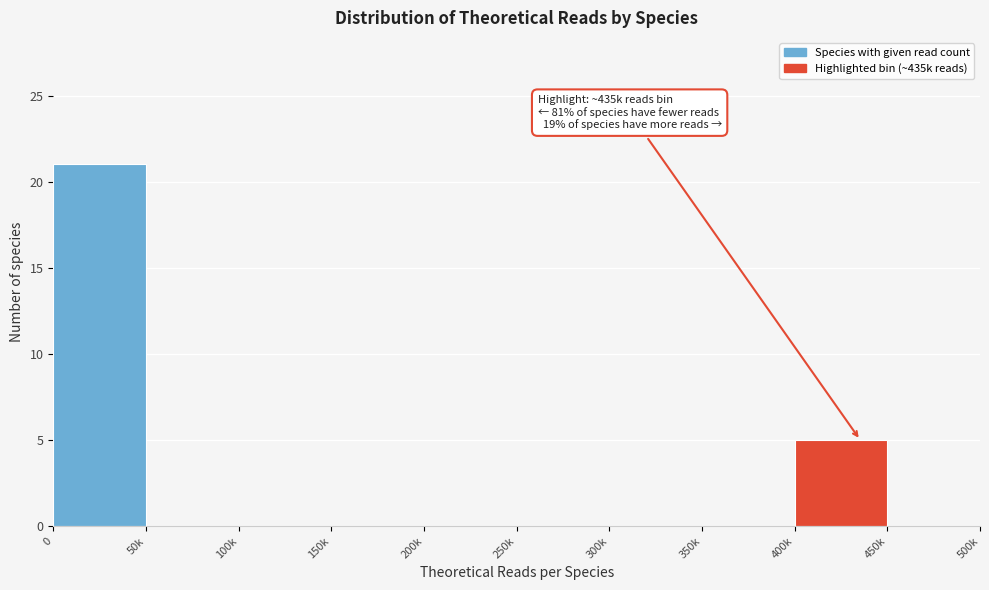

Reading right to left, what are all the values shown in this chart?

450k=0	400k=5	350k=0	300k=0	250k=0	200k=0	150k=0	100k=0	50k=0	0=21